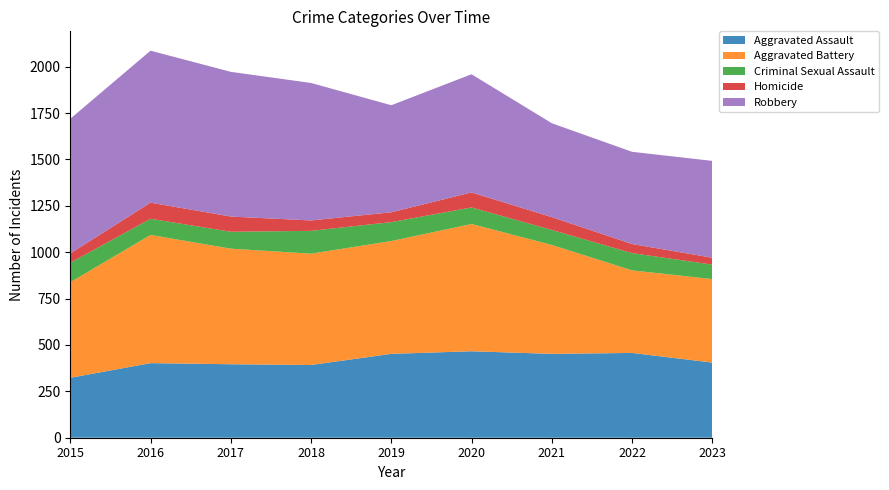

Reading right to left, extract all data points from this chart.

Aggravated Assault: 2023=405	2022=457	2021=452	2020=466	2019=452	2018=392	2017=396	2016=402	2015=323
Aggravated Battery: 2023=450	2022=445	2021=587	2020=686	2019=608	2018=600	2017=623	2016=691	2015=515
Criminal Sexual Assault: 2023=78	2022=93	2021=81	2020=89	2019=102	2018=123	2017=91	2016=87	2015=105
Homicide: 2023=37	2022=49	2021=69	2020=81	2019=53	2018=56	2017=82	2016=87	2015=50
Robbery: 2023=522	2022=497	2021=506	2020=637	2019=577	2018=741	2017=780	2016=819	2015=726